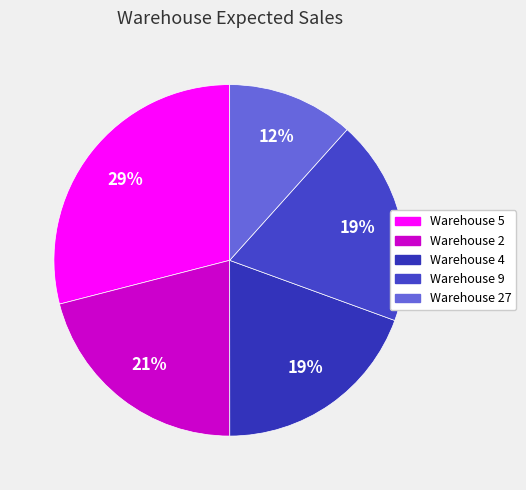

How many slices are in this pie chart?

5